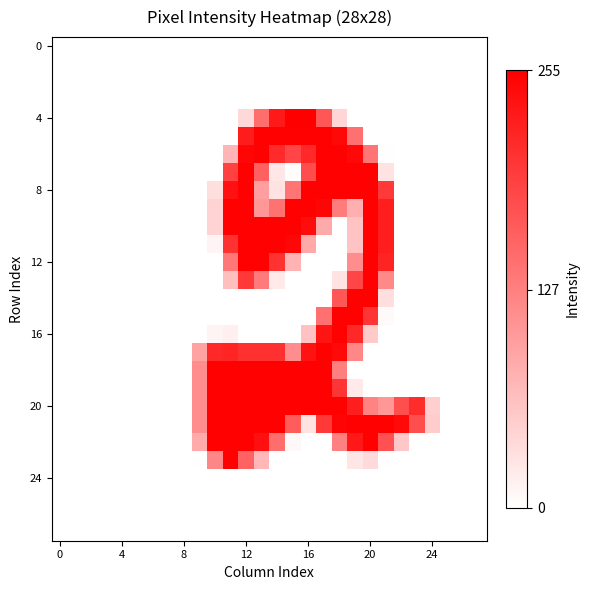

At how many categories does at least one series exceed 99?

15